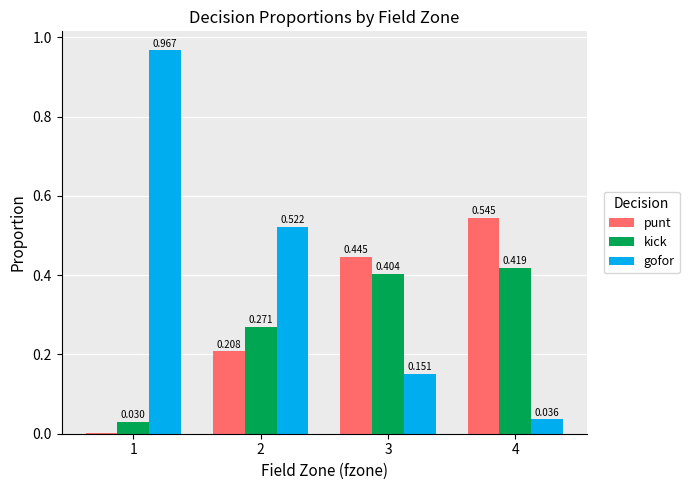

At which label is punt closest to 0?

1